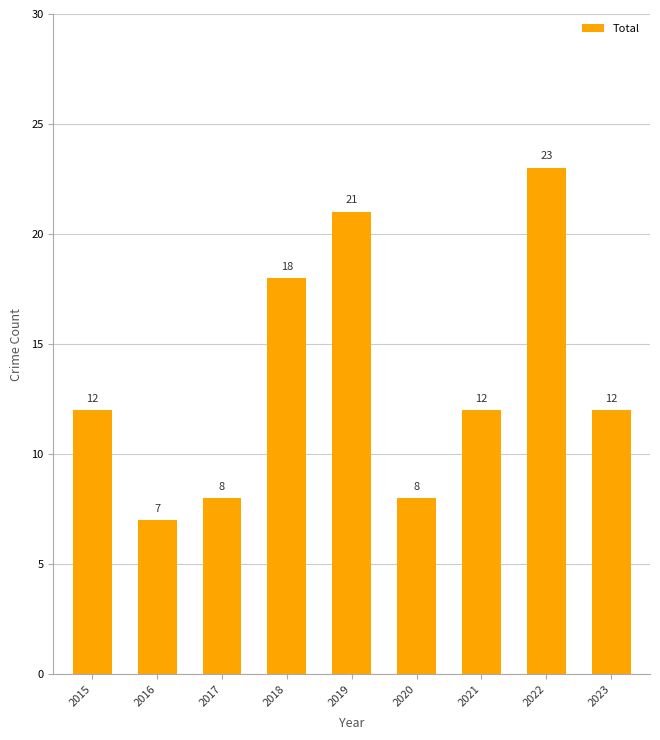

Which label corresponds to the smallest value in the chart?

2016